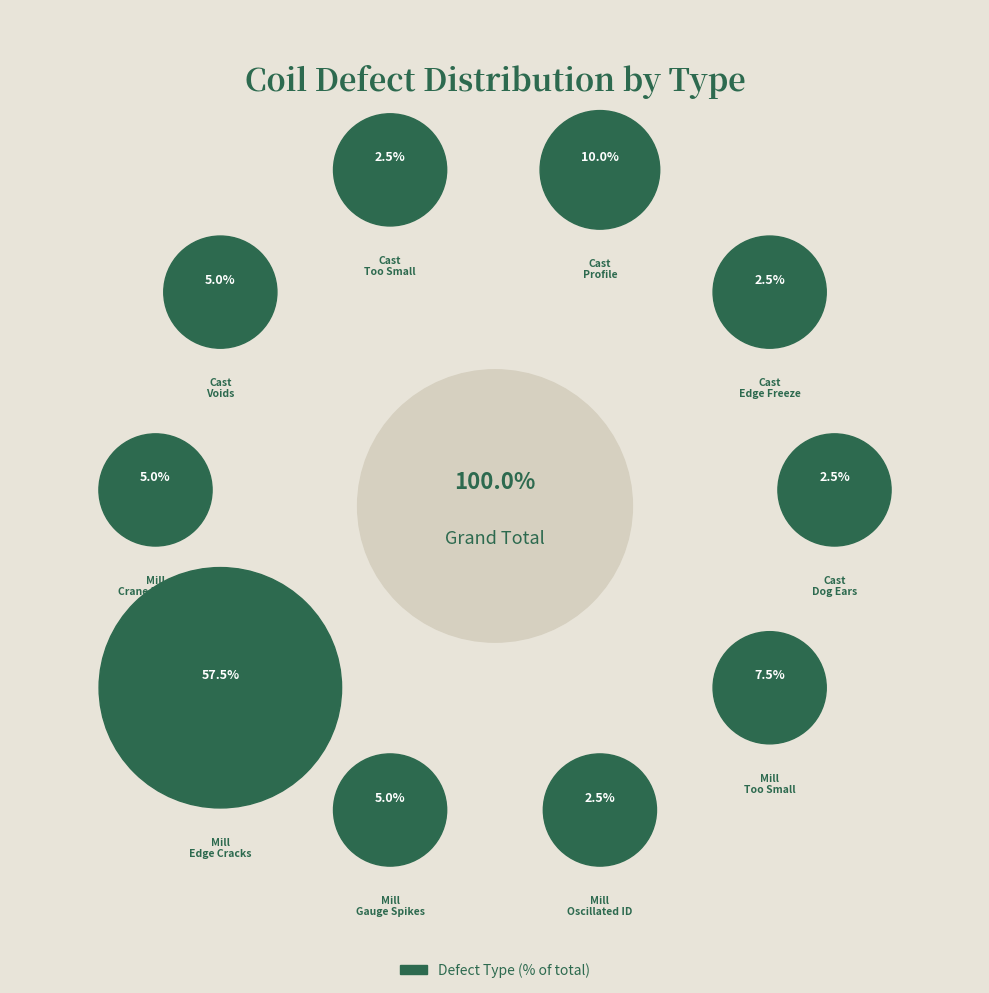

Which slice represents more than half of the pie?

Mill - Edge Cracks